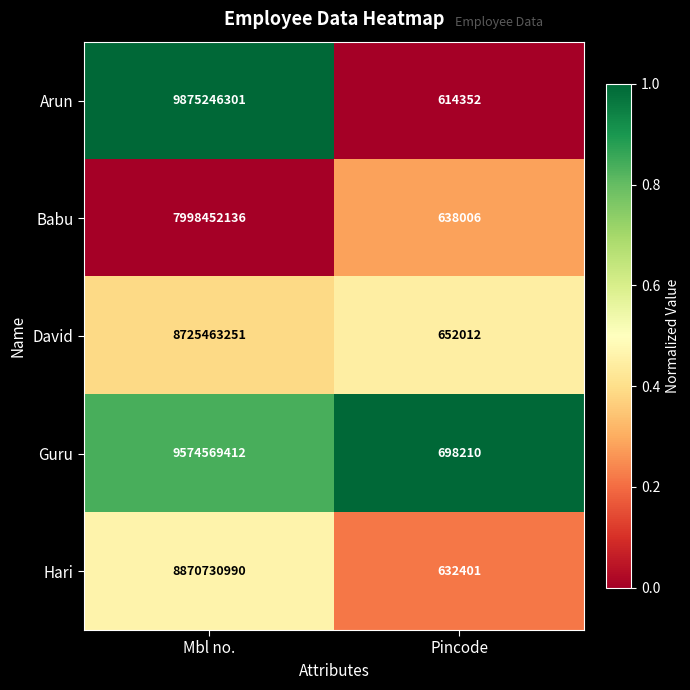

What is the approximate value of Arun at Pincode?

614352